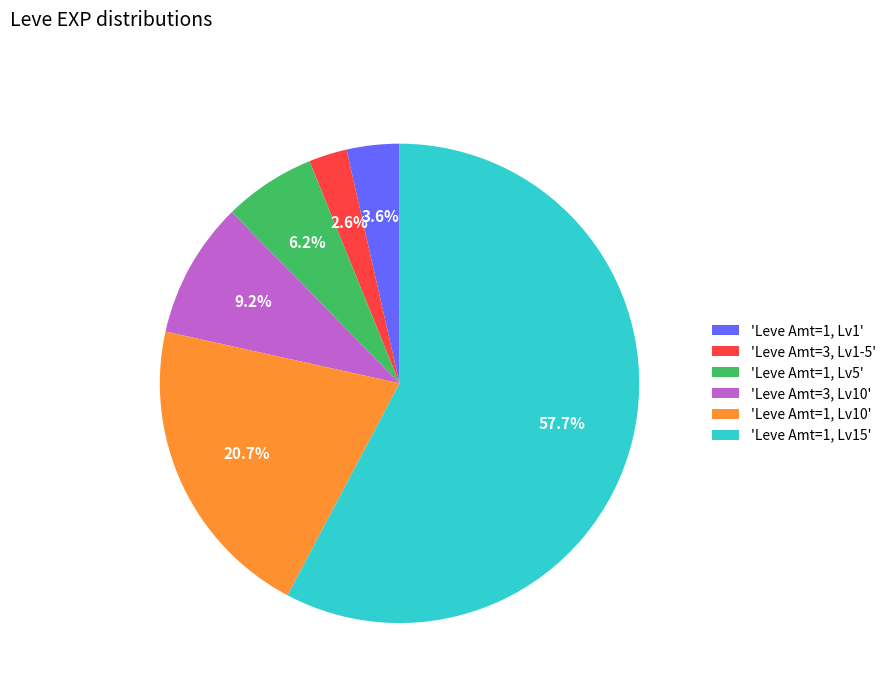

Which category has the biggest portion of the pie?

'Leve Amt=1, Lv15'